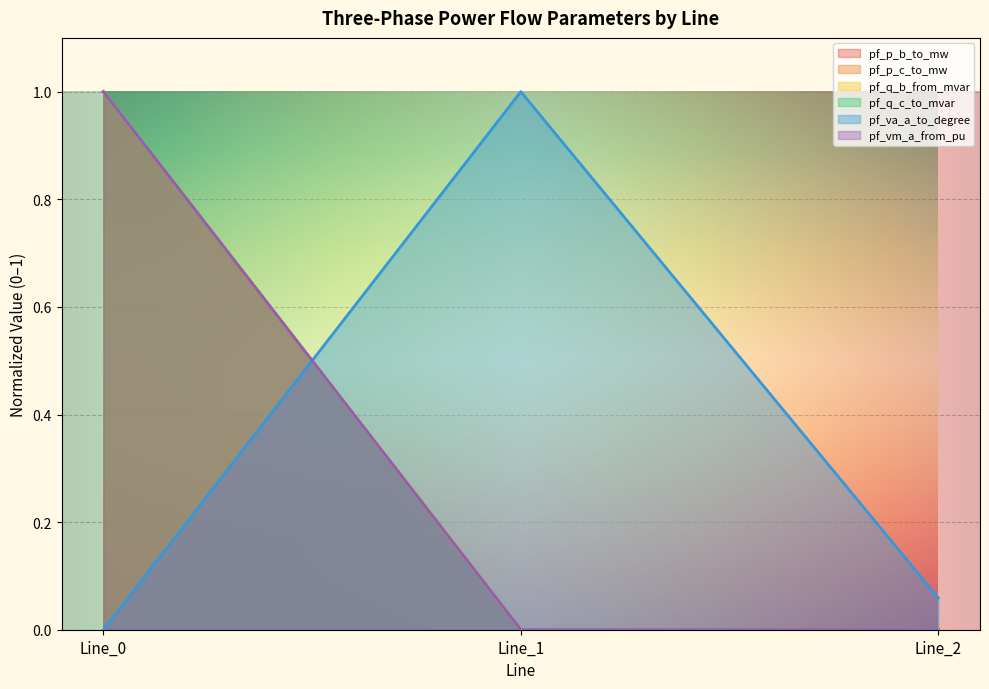

True or false: pf_p_c_to_mw has a value of 0.0 at Line_2.

True